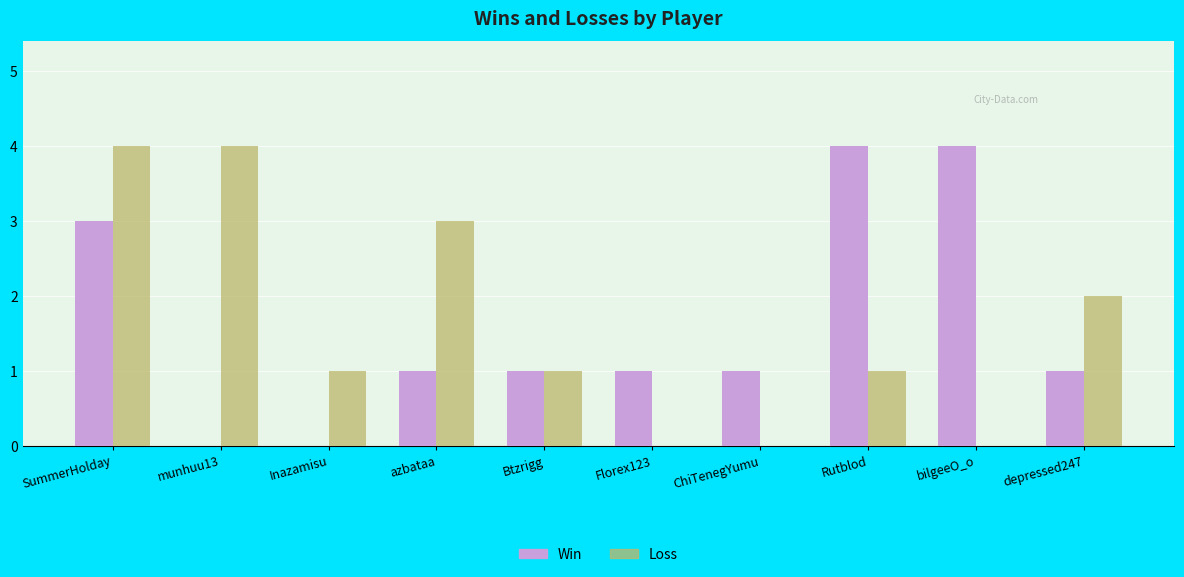

The Loss series shows 0 at ChiTenegYumu. True or false?

True